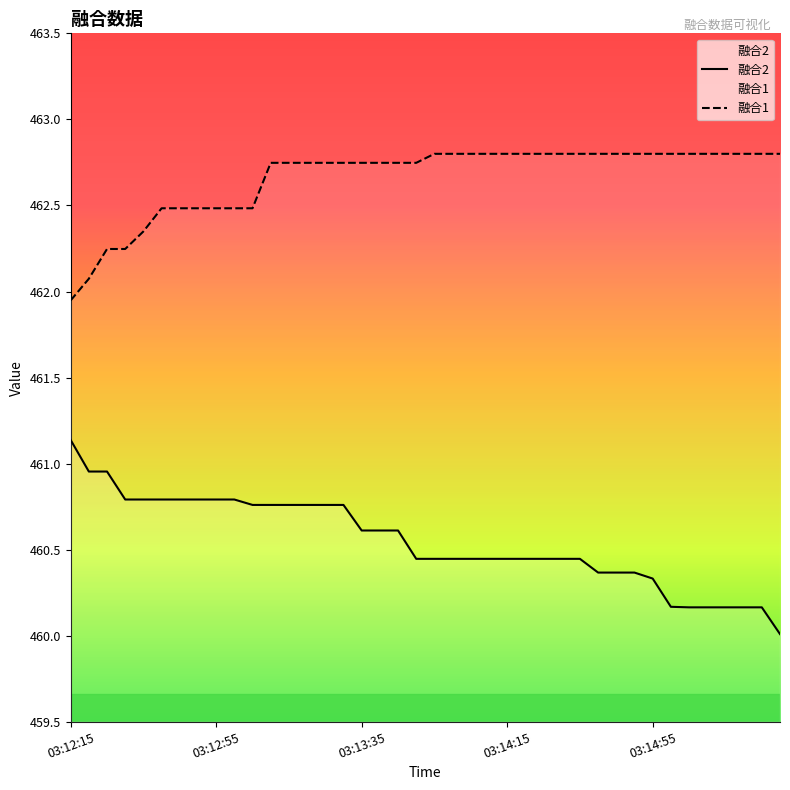

Which series has the largest total across all categories?

融合1